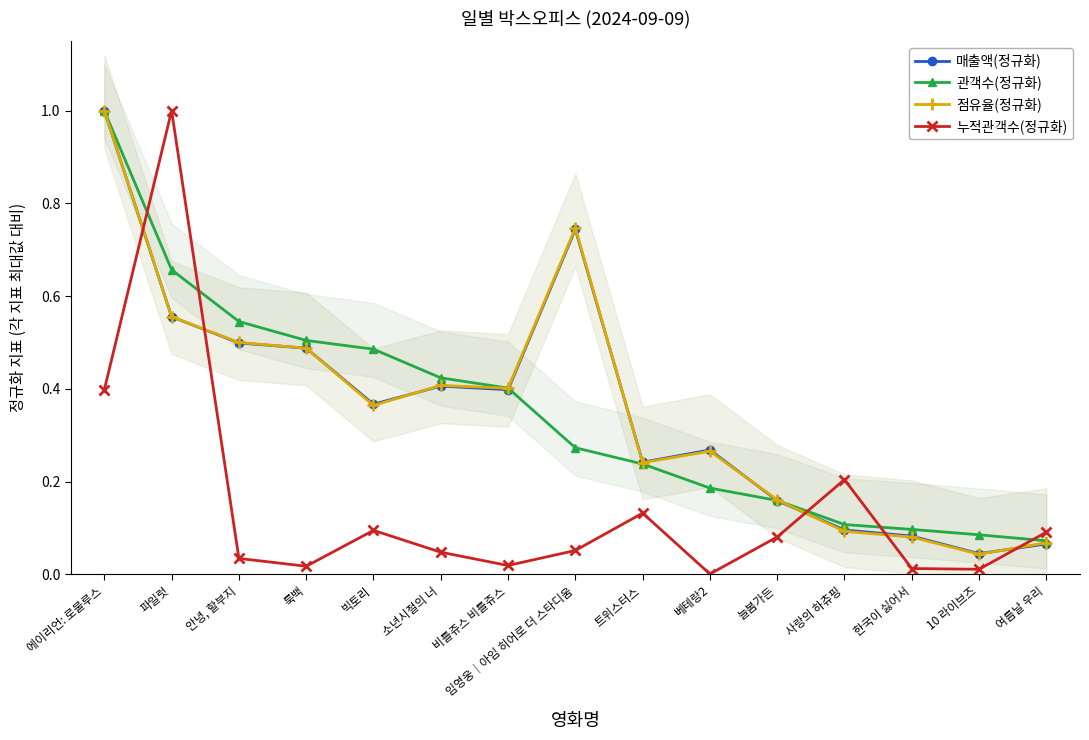

What are all the series names shown in the legend?

매출액(정규화), 관객수(정규화), 점유율(정규화), 누적관객수(정규화)